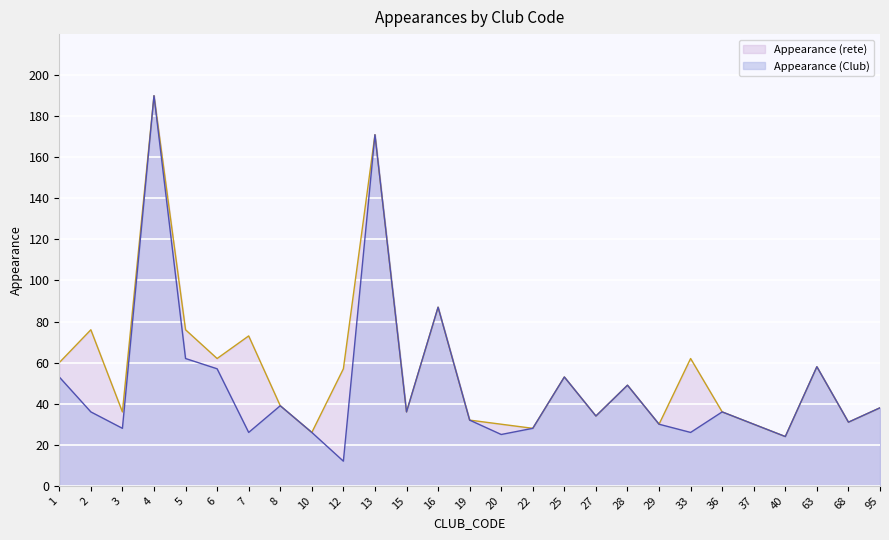

Does the chart display data point markers on the line(s)?

No